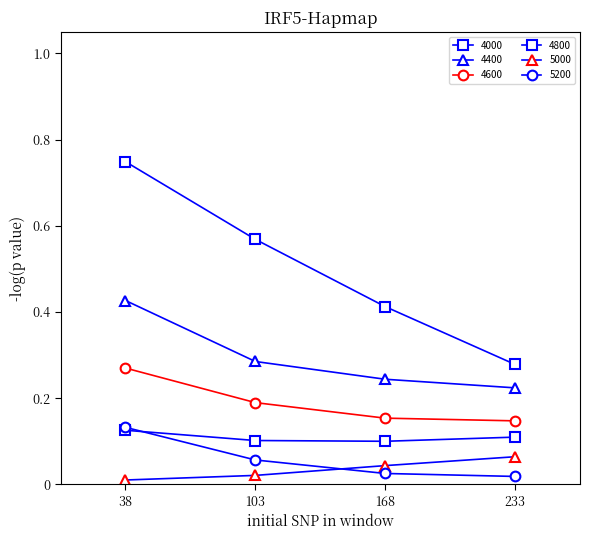

How many lines are shown in the chart?

6